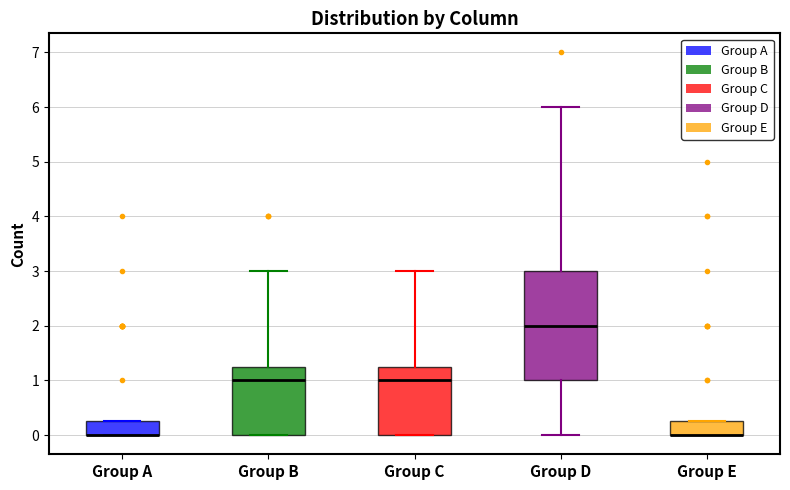

Where is the lower edge of the box for Group E on the y-axis? The values are not printed on the chart, so give them approximately, as read against the axis.

0.0